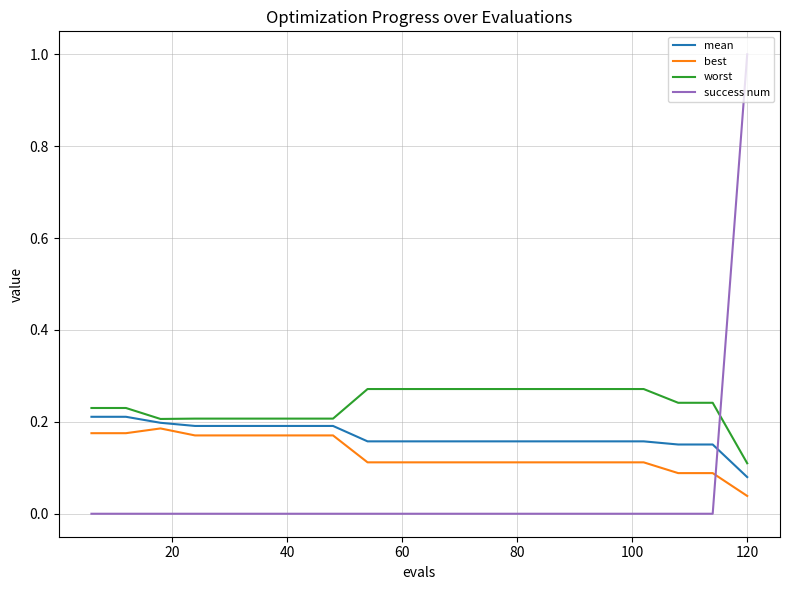

List the series in order of their peak value, lowest first.

best, mean, worst, success num